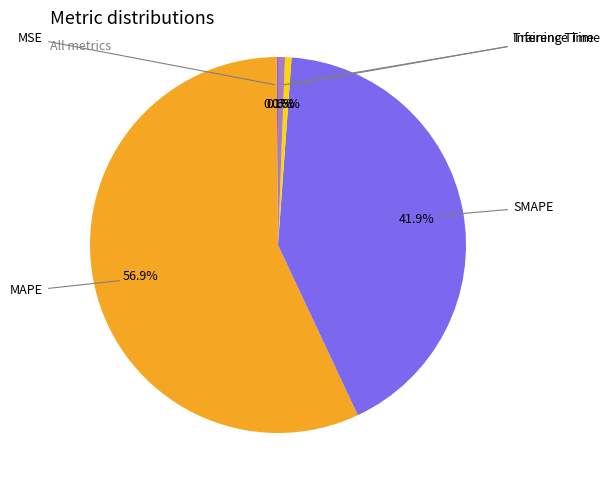

Is there any slice that represents more than half of the pie?

Yes